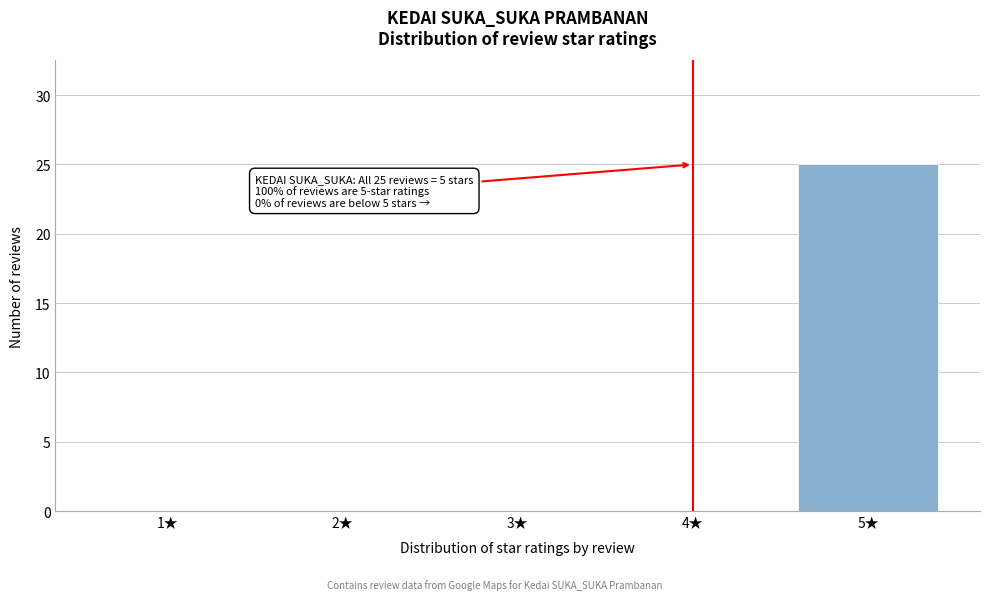

Reading right to left, list all the values displayed in this chart.

5★=25	4★=0	3★=0	2★=0	1★=0